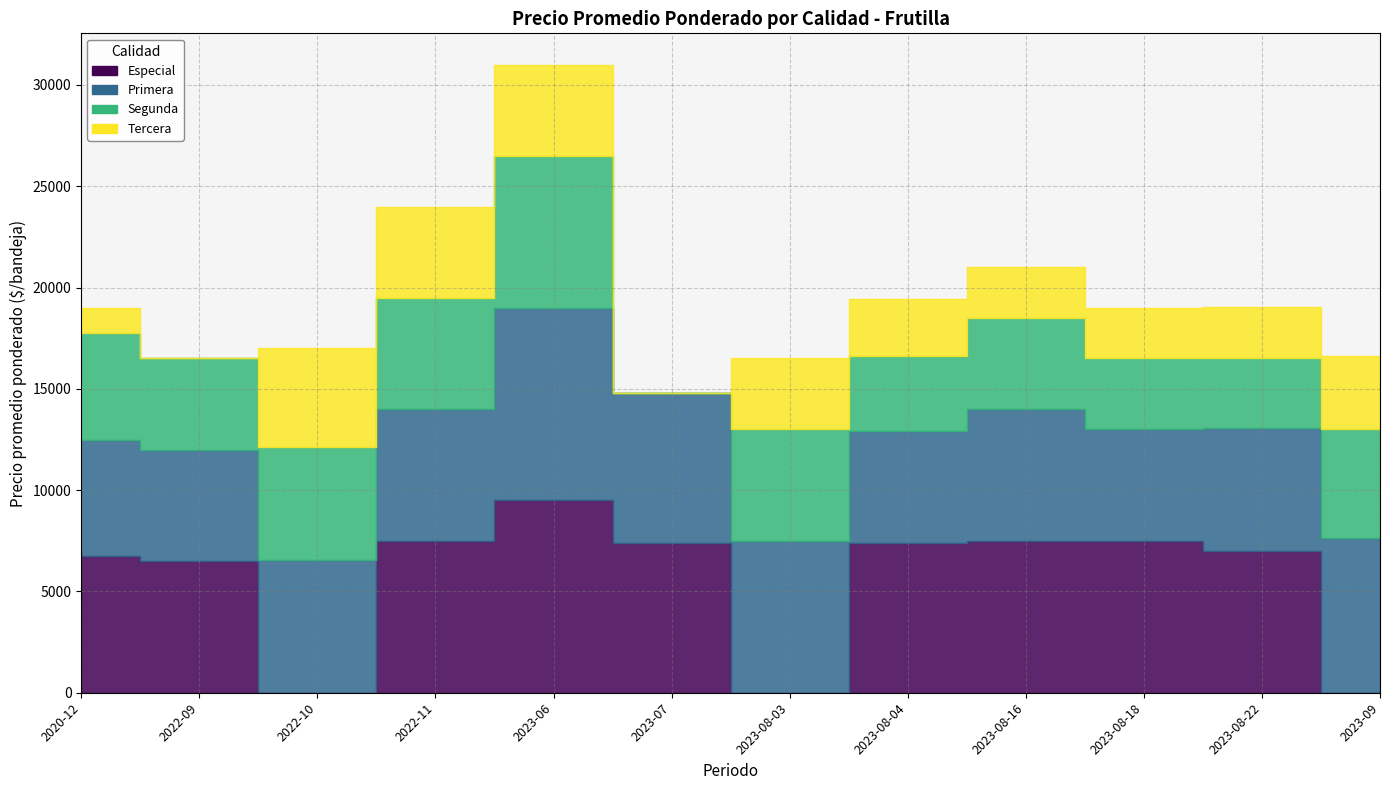

How many lines are shown in the chart?

4